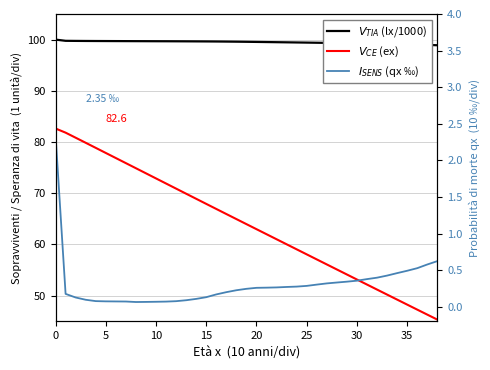

True or false: $V_{CE}$ (ex) has more than 2 points higher than both neighbors.

False